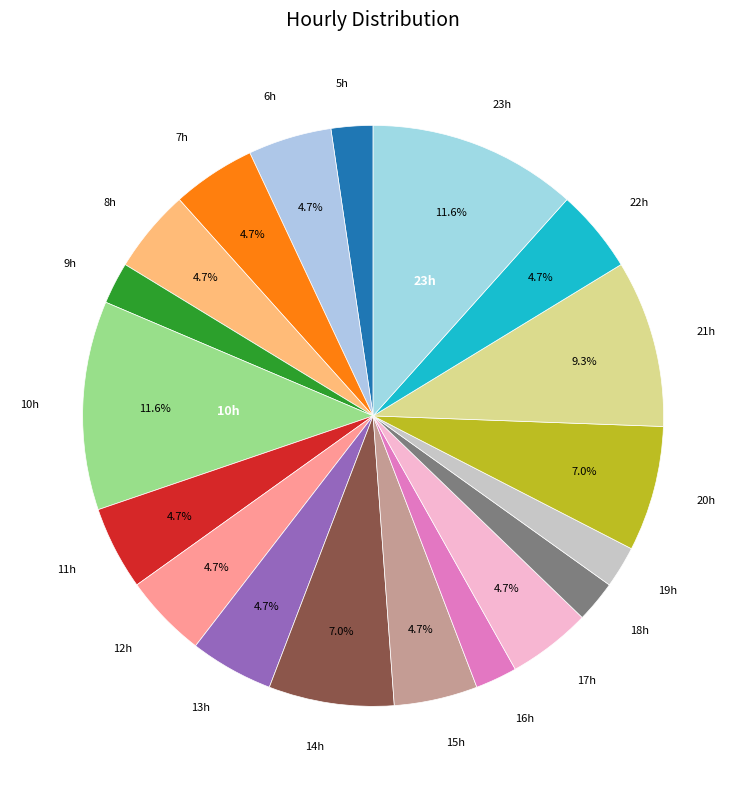

Is 21h the majority of the pie?

No